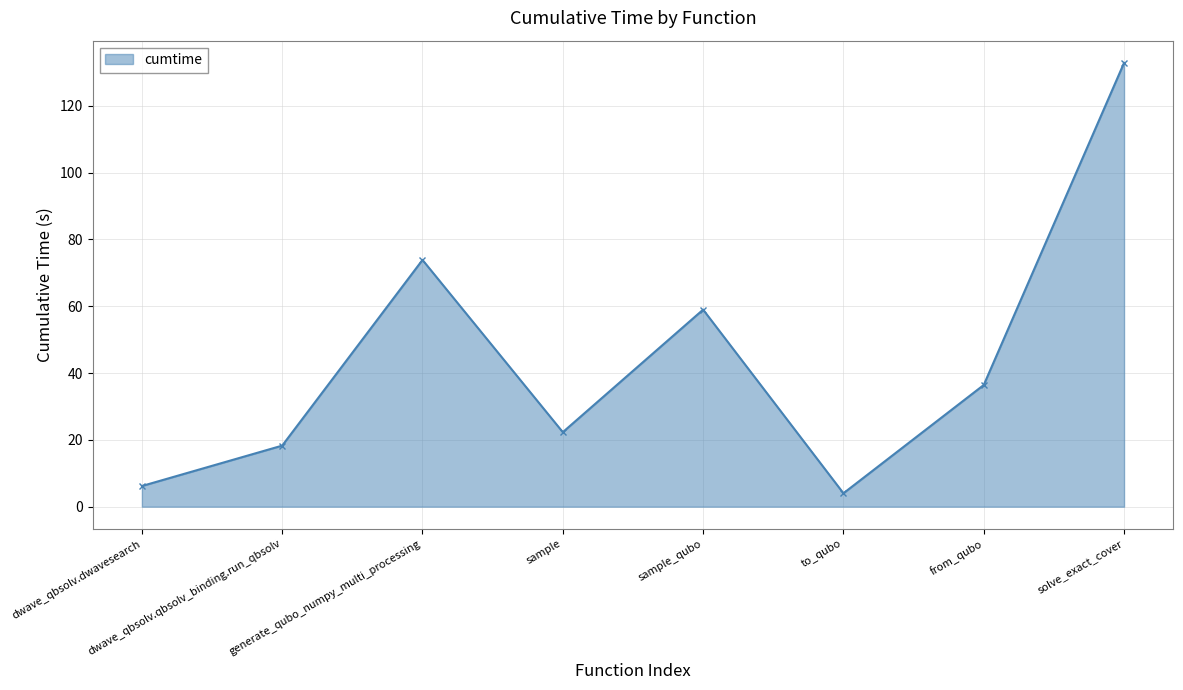

How many points are lower than both their immediate neighbors (excluding endpoints)?

2